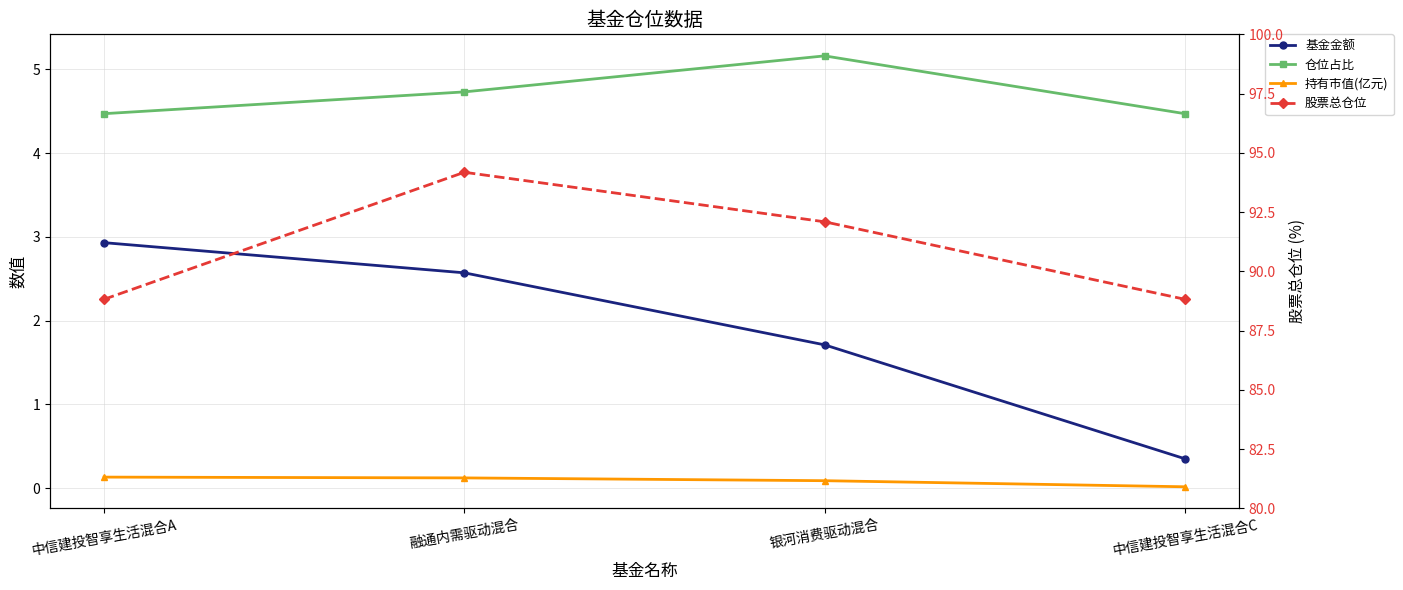

Reading left to right, list all the values displayed in this chart.

基金金额: 中信建投智享生活混合A=2.9	融通内需驱动混合=2.6	银河消费驱动混合=1.7	中信建投智享生活混合C=0.3
仓位占比: 中信建投智享生活混合A=4.5	融通内需驱动混合=4.7	银河消费驱动混合=5.2	中信建投智享生活混合C=4.5
持有市值(亿元): 中信建投智享生活混合A=0.1	融通内需驱动混合=0.1	银河消费驱动混合=0.1	中信建投智享生活混合C=0.0
股票总仓位: 中信建投智享生活混合A=88.8	融通内需驱动混合=94.2	银河消费驱动混合=92.1	中信建投智享生活混合C=88.8